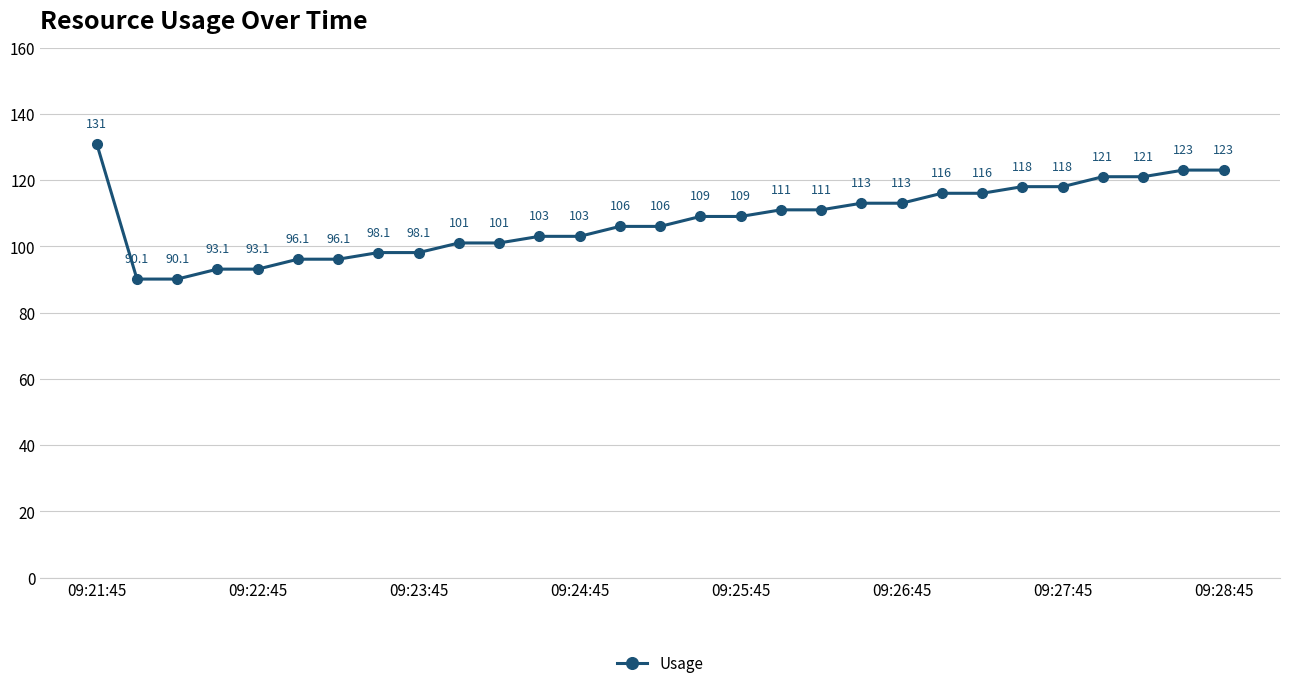

What is the smallest value displayed?

90.1